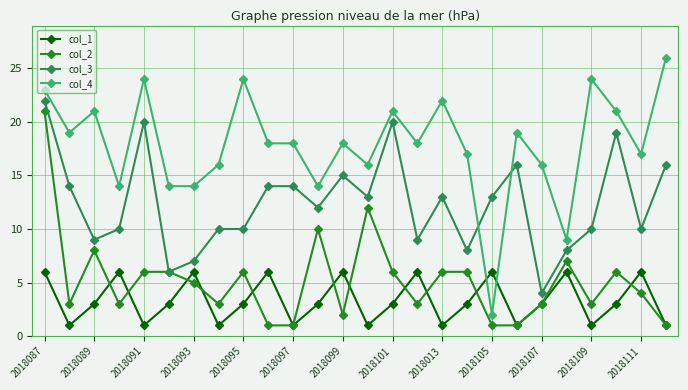

How many categories are shown in the chart?

26